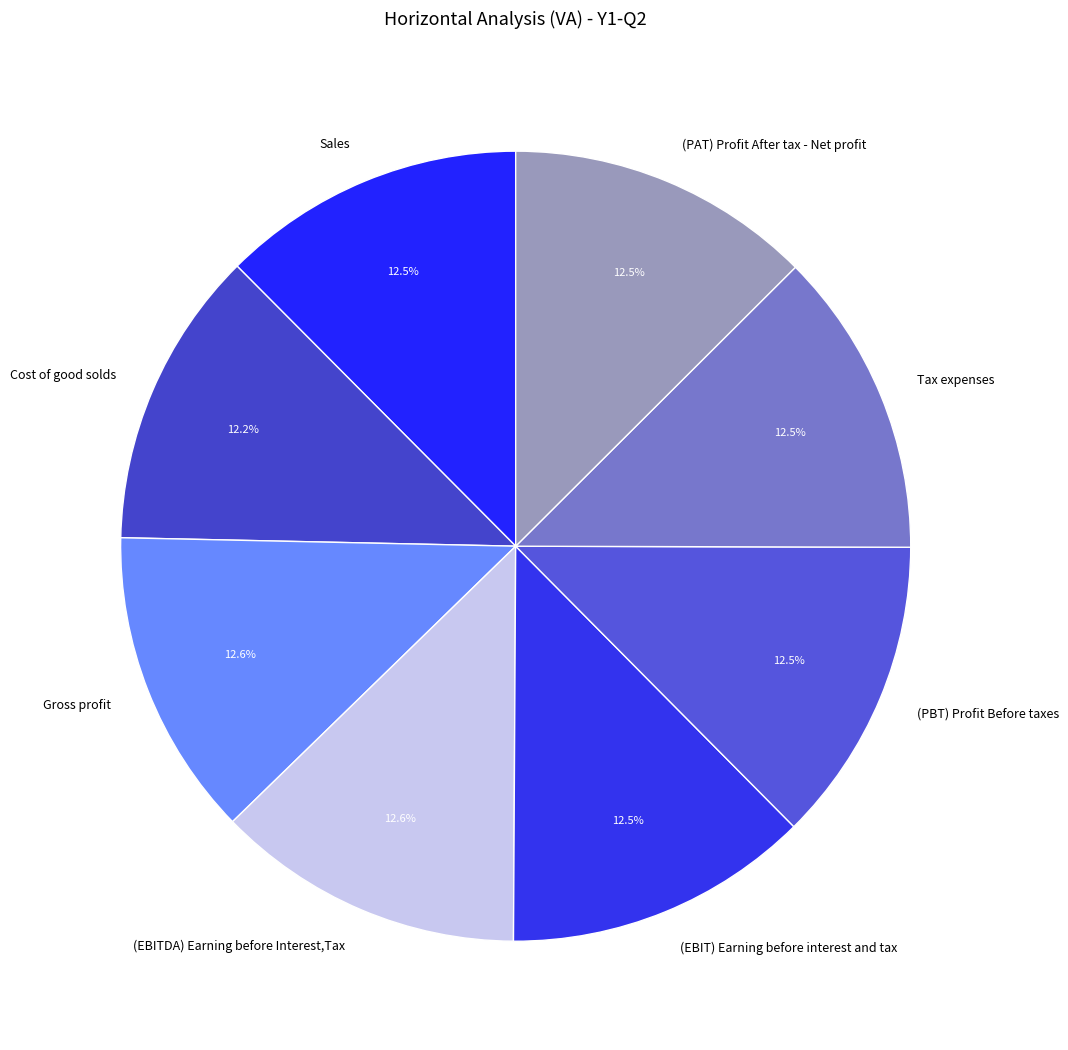

What percentage is NOT represented by (PBT) Profit Before taxes?

87.5%